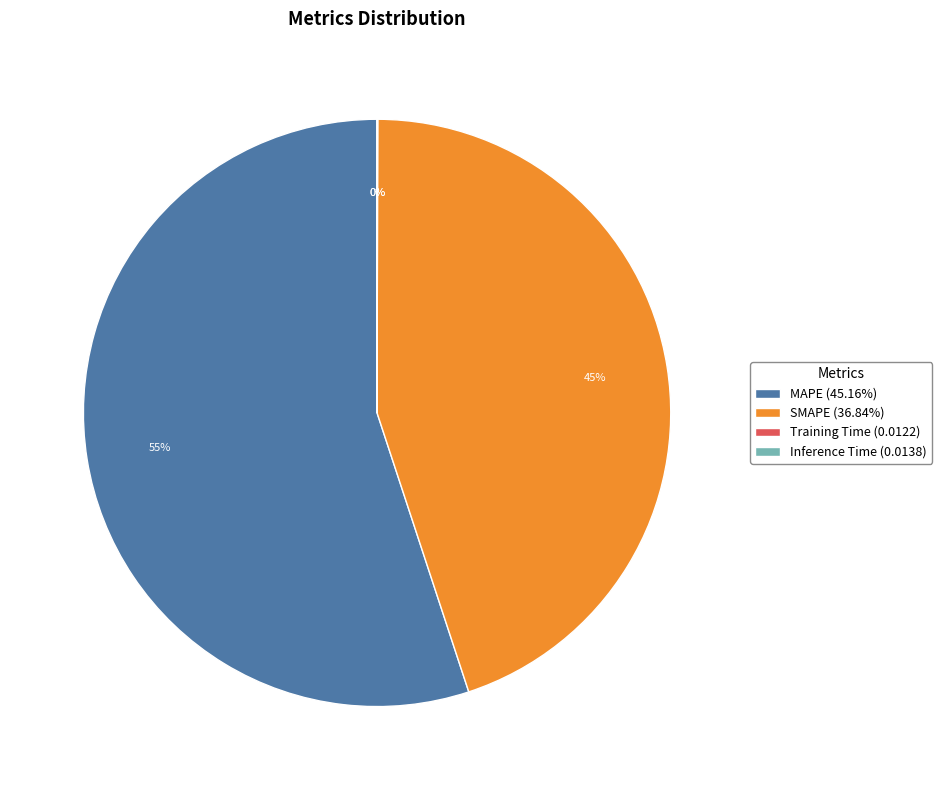

To the nearest percent, what percentage of the pie is MAPE (45.16%)?

55%